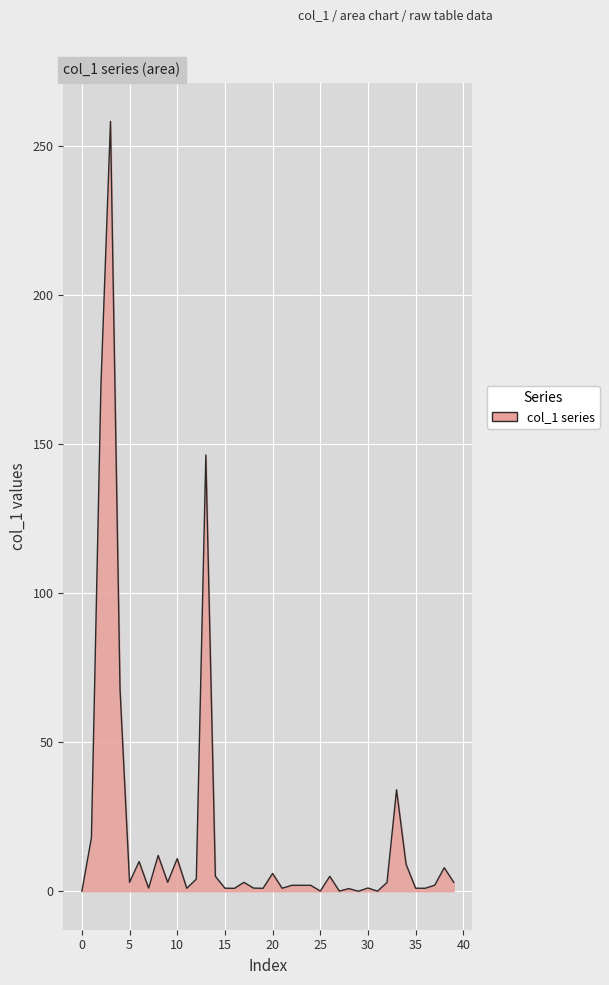

What is the maximum value shown in the chart?

258.2